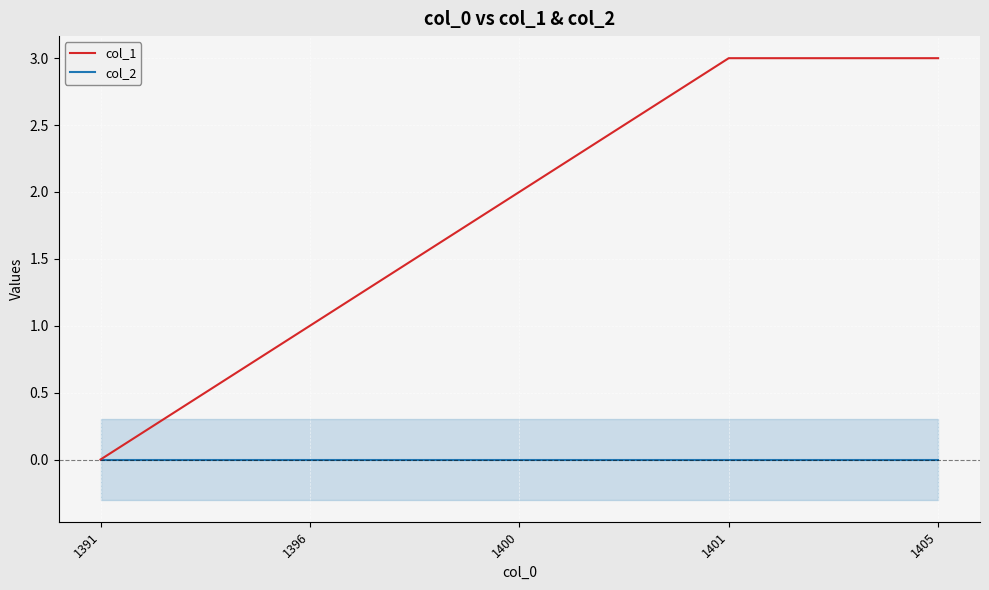

What is the value of the col_1 point at the 2nd from the left?

1